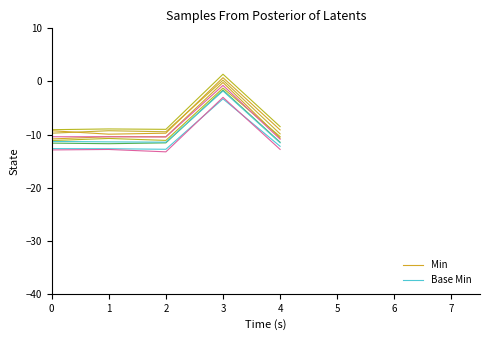

Reading left to right, extract all data points from this chart.

Min: 0=-10.8	1=-10.4	2=-10.4	3=-0.2	4=-10.7
Base Min: 0=-12.7	1=-12.7	2=-12.8	3=-3.3	4=-12.2